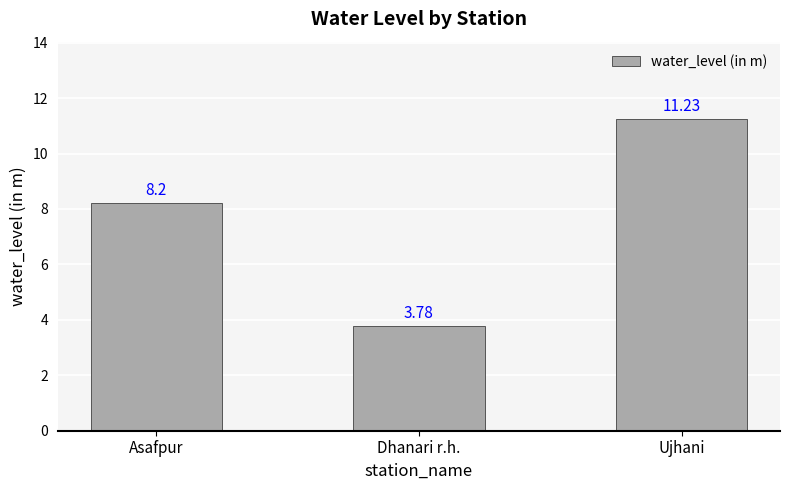

Is it true that the value at Ujhani is 11.2?

True